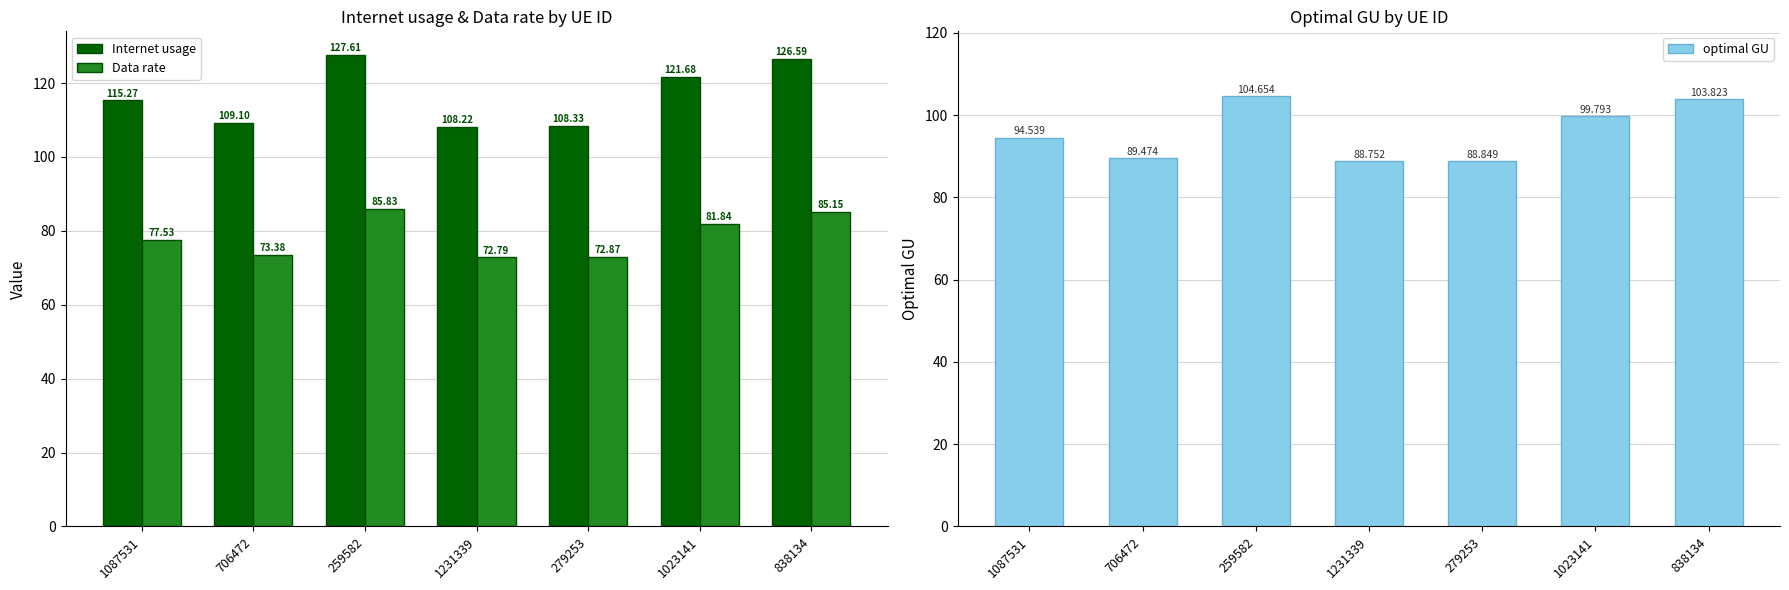

At which category is the sum across all series the highest?

259582